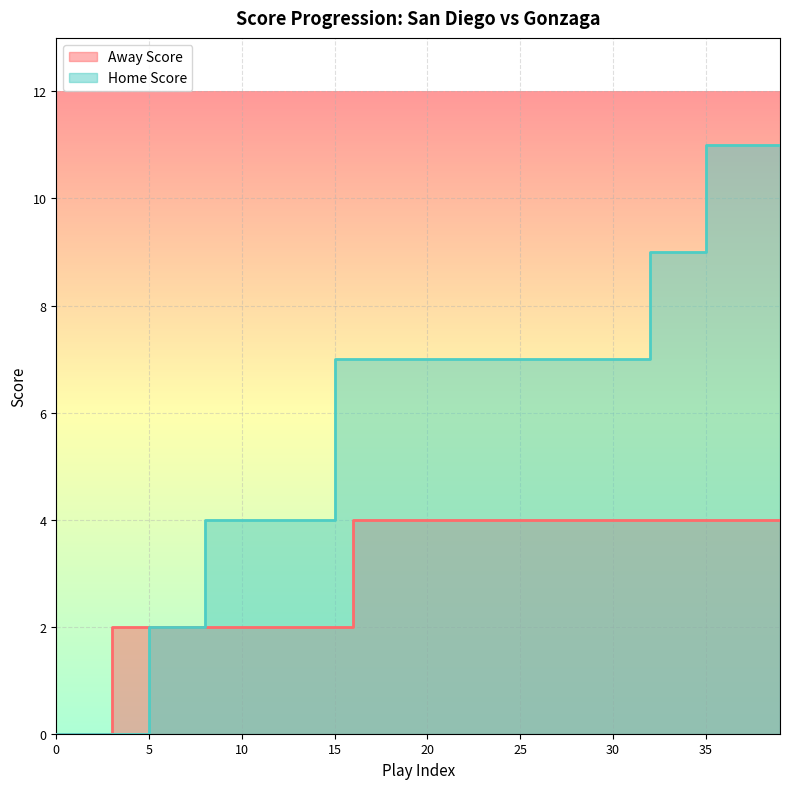

List the labels in order of Home Score value, smallest first.

0, 1, 2, 3, 4, 5, 6, 7, 8, 9, 10, 11, 12, 13, 14, 15, 16, 17, 18, 19, 20, 21, 22, 23, 24, 25, 26, 27, 28, 29, 30, 31, 32, 33, 34, 35, 36, 37, 38, 39